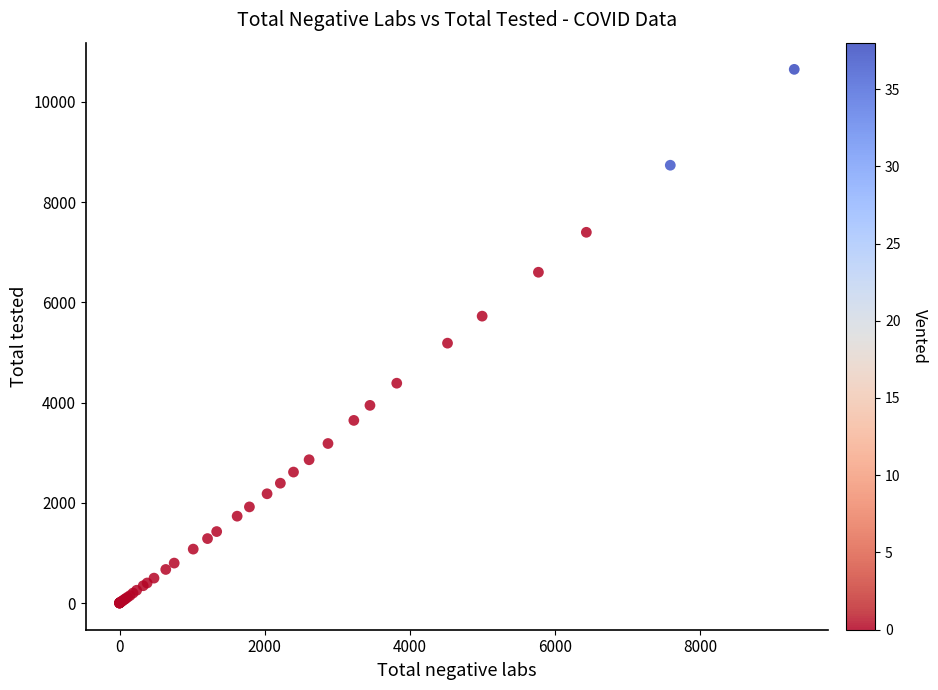

What Y value in the scatter plot is closest to 5324?

5185